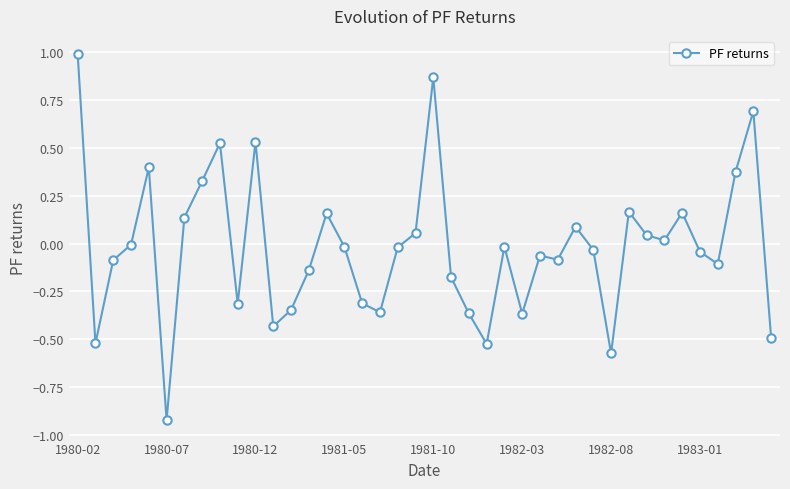

What is the maximum value shown in the chart?

1.0